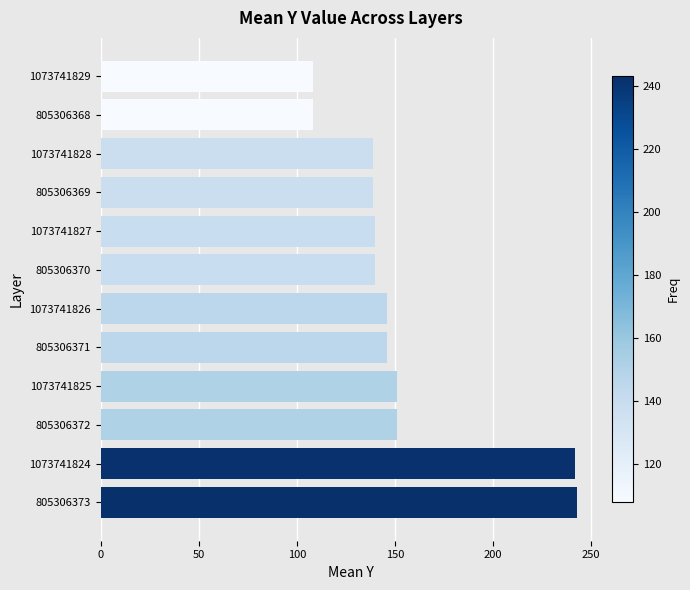

What is the change in value from 1073741824 to 805306372?

-91